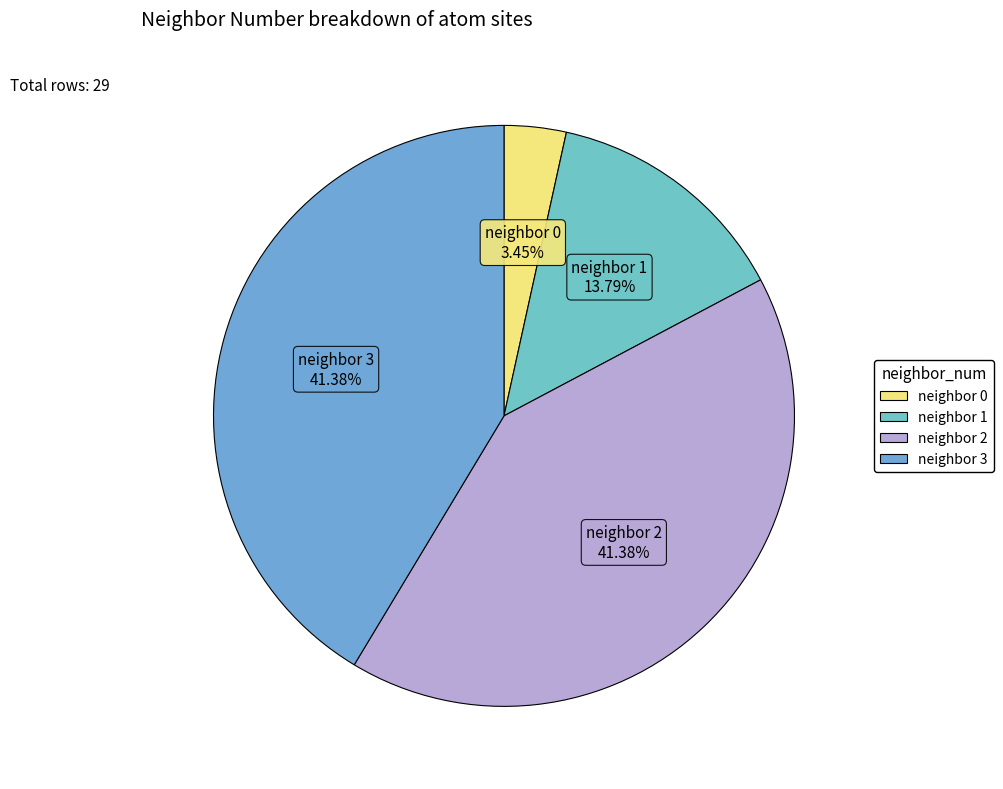

How many segments does this pie chart have?

4